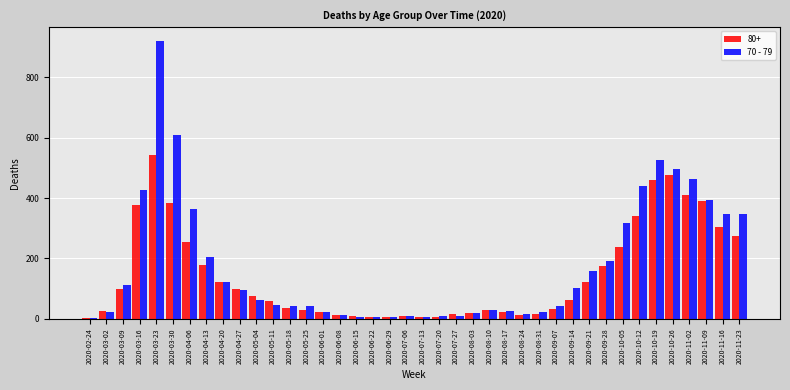

At which category is the sum across all series the highest?

2020-03-23